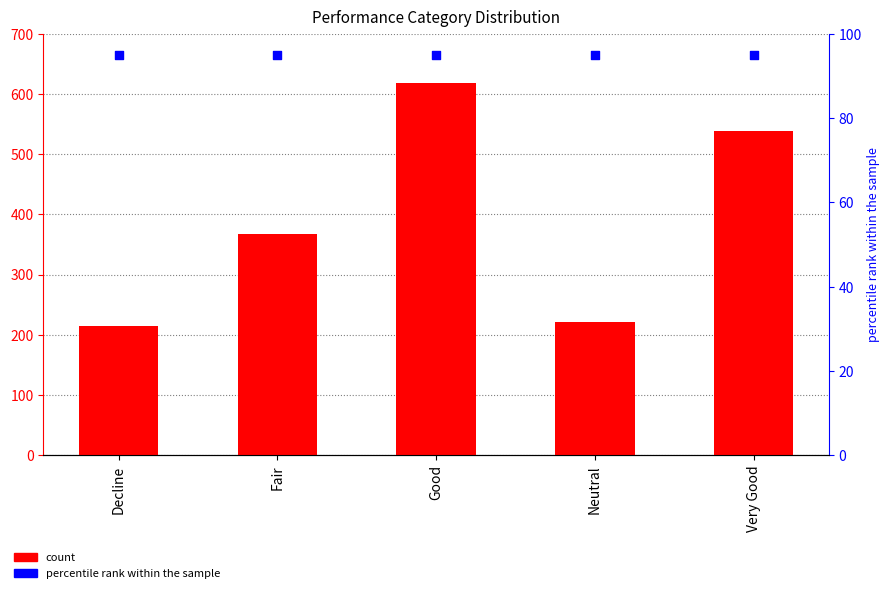

Is the value of percentile rank within the sample at Decline greater than the value of count at Good?

No